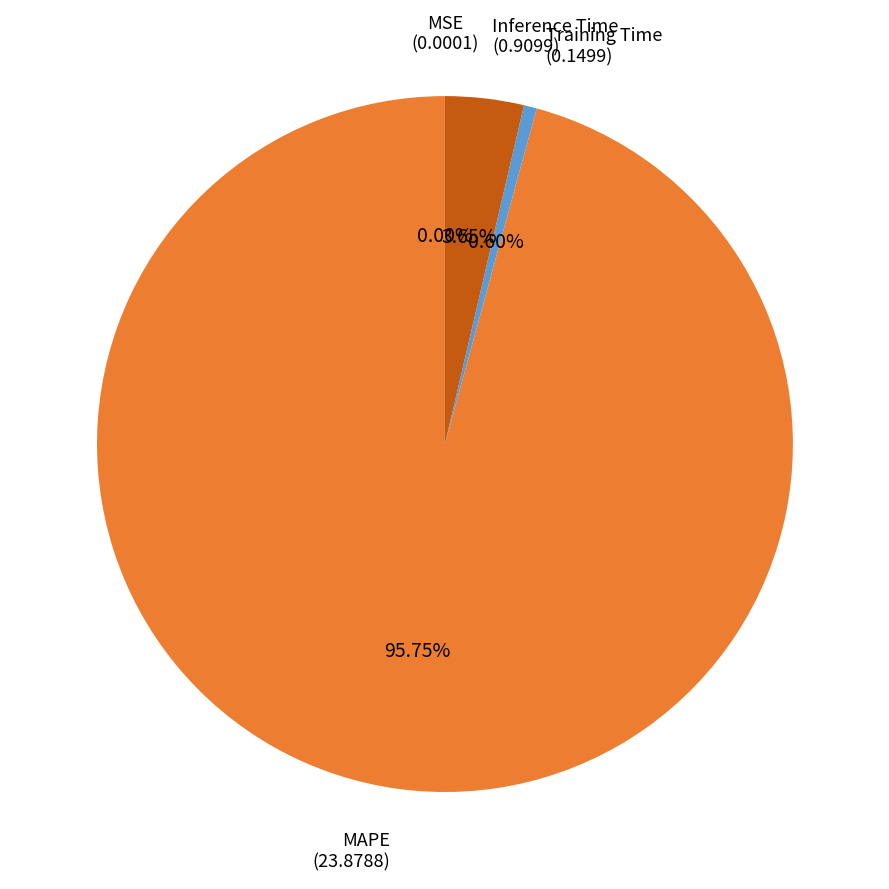

Is Inference Time the majority of the pie?

No